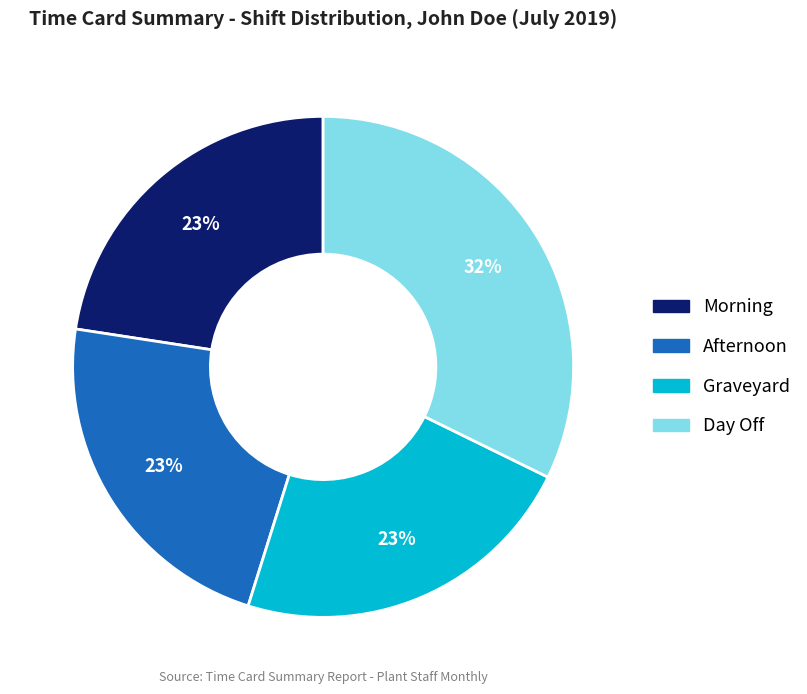

The Morning slice represents 33% of the pie. True or false?

False